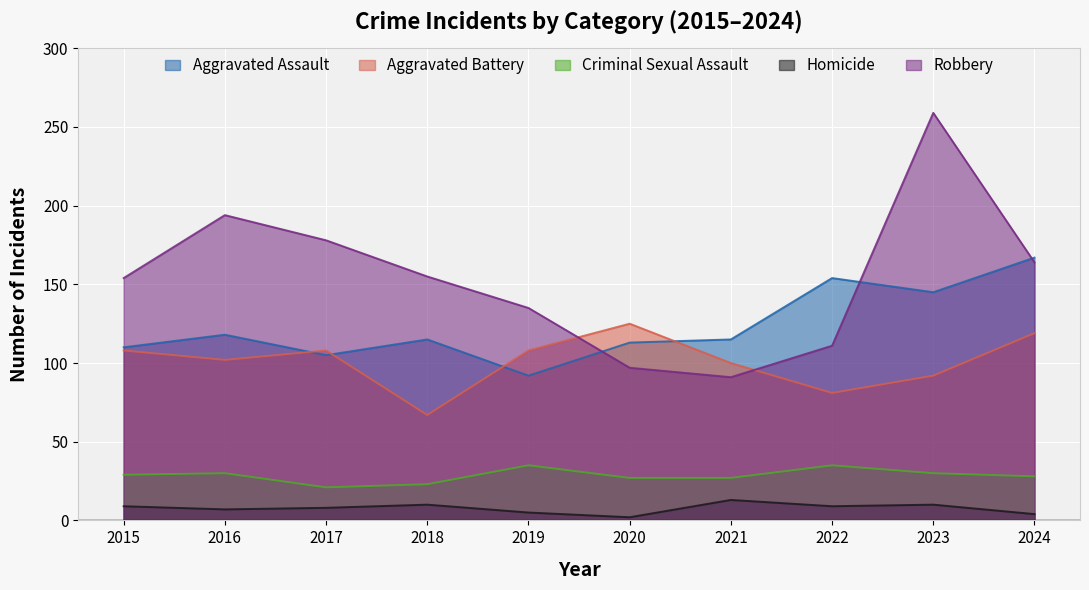

True or false: Criminal Sexual Assault and Homicide intersect in this chart.

False